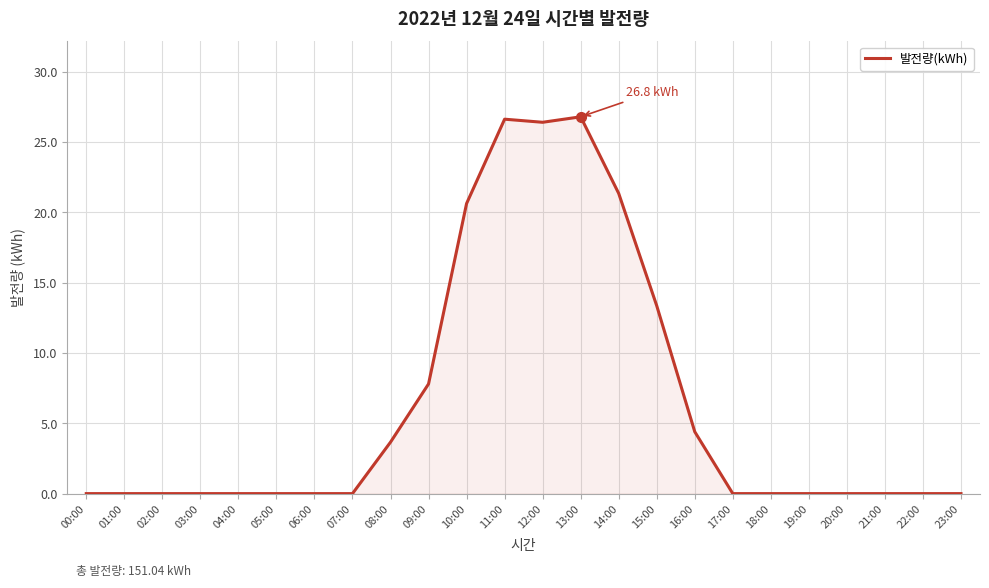

Is it true that the value at 04:00 is -9.4?

False